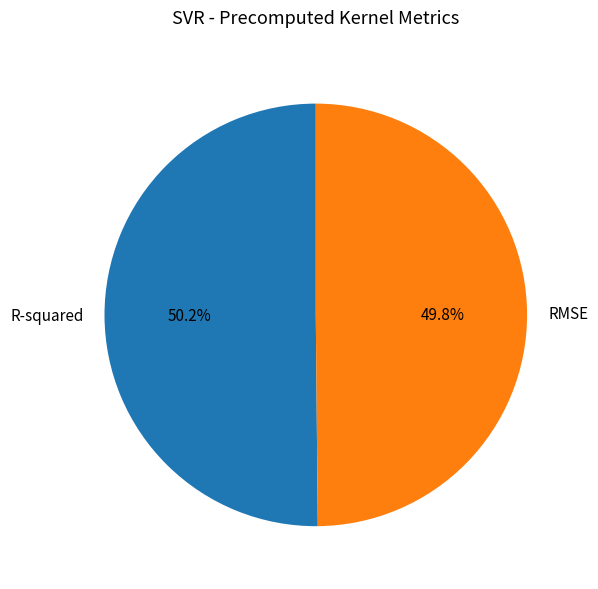

To the nearest percent, what is the average slice percentage?

50%